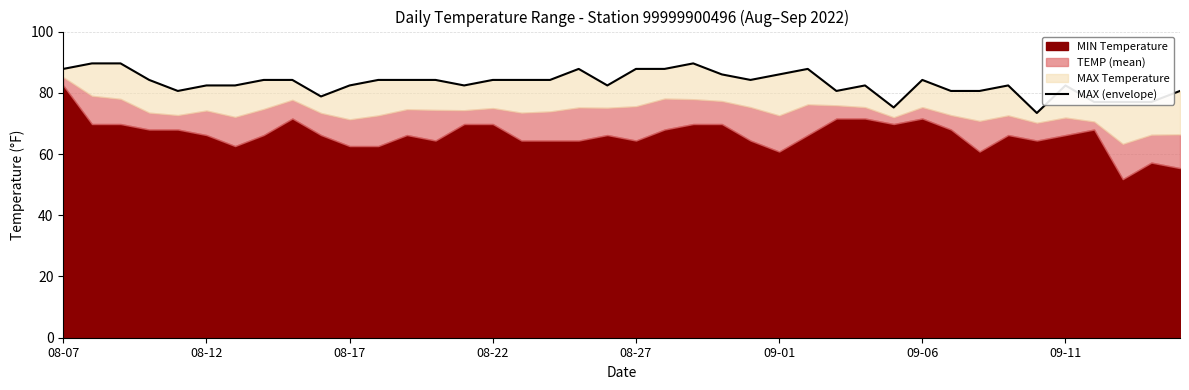

Where does the data first go above 84?

08-07